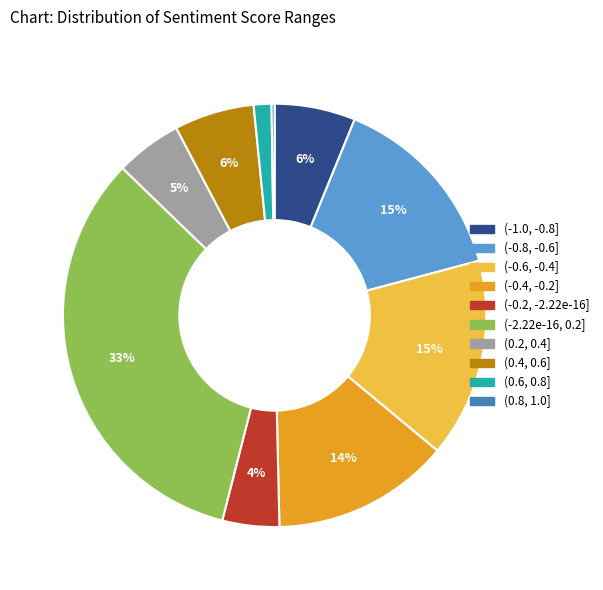

To the nearest percent, what is the difference between the largest and smallest slice percentages?

33%